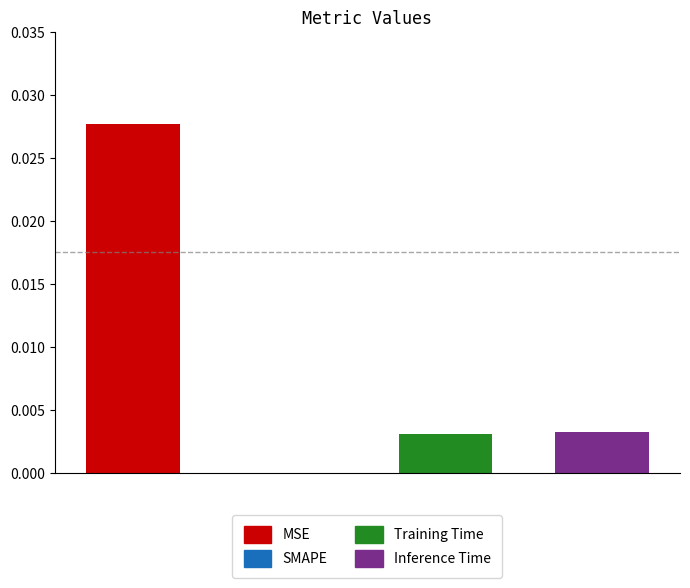

The chart shows a value of -0.0 at 1. True or false?

False